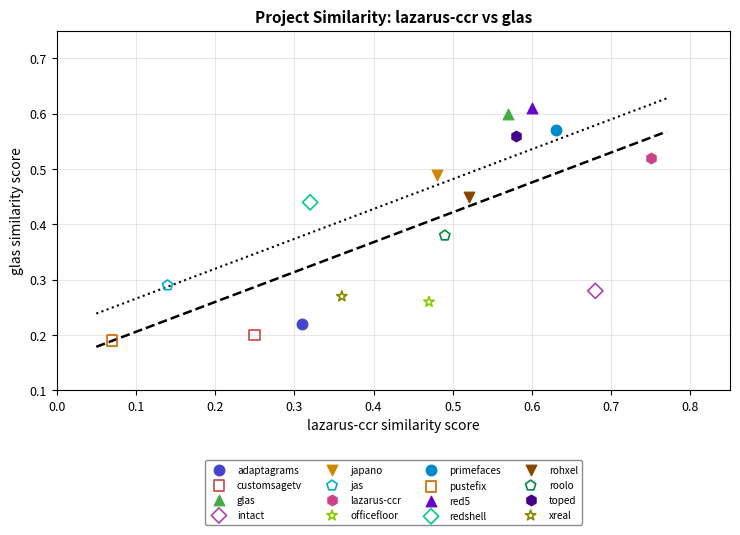

Which series contains the lowest Y value?

pustefix